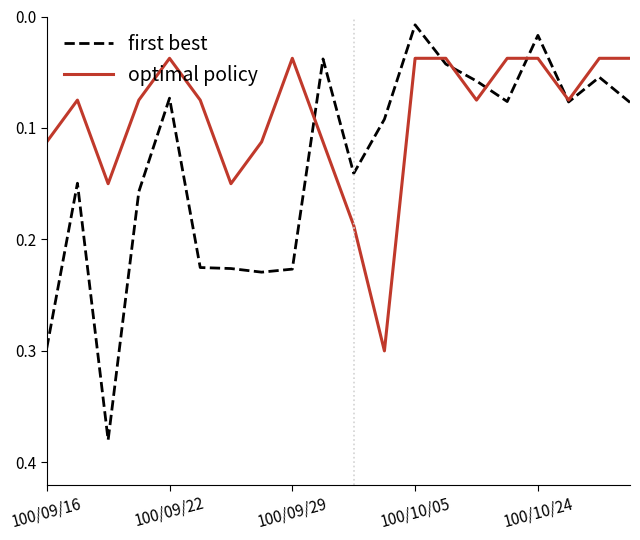

List the series in order of their overall mean, lowest first.

optimal policy, first best